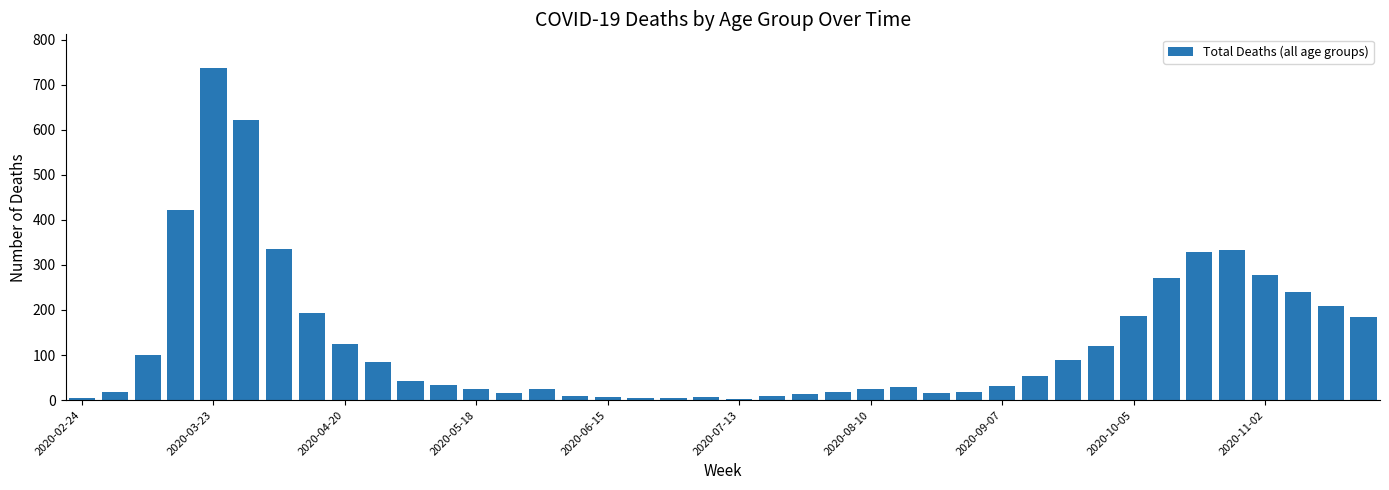

How many values are below 43?

20